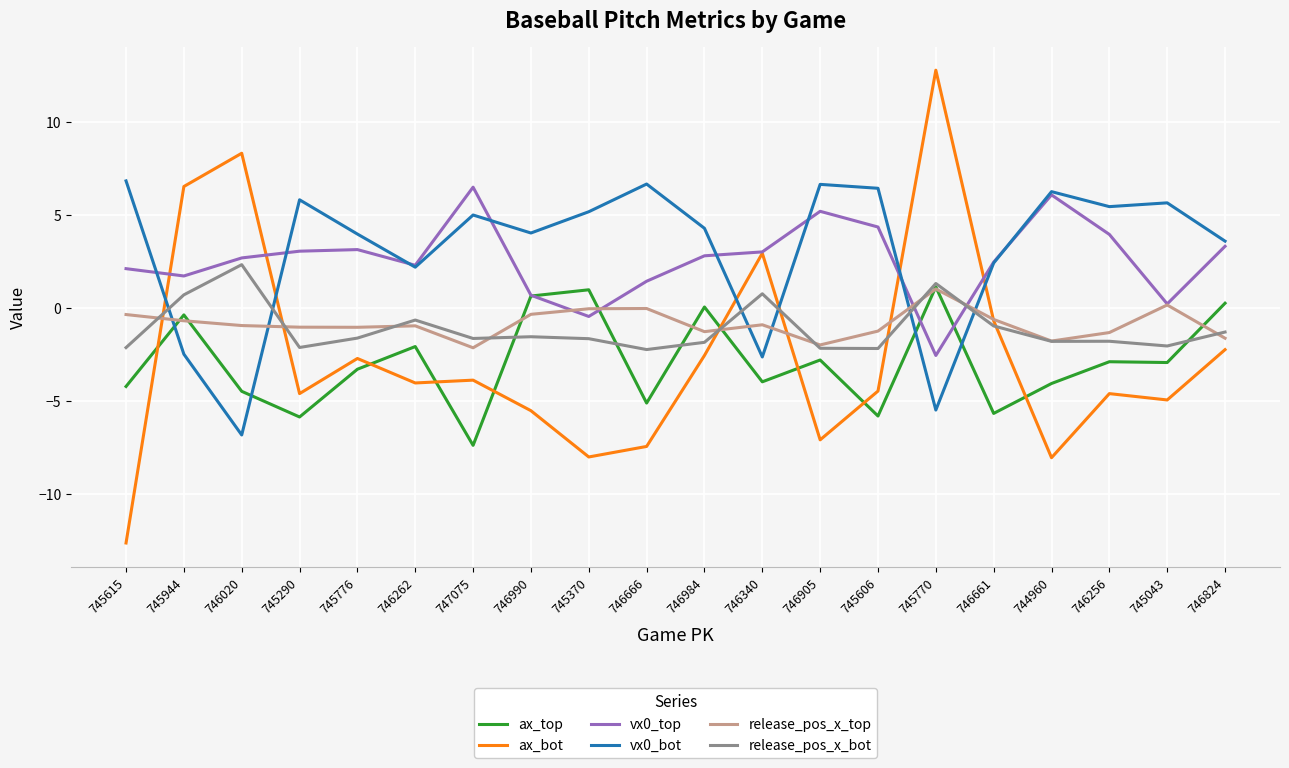

What position from the right is 745770?

6